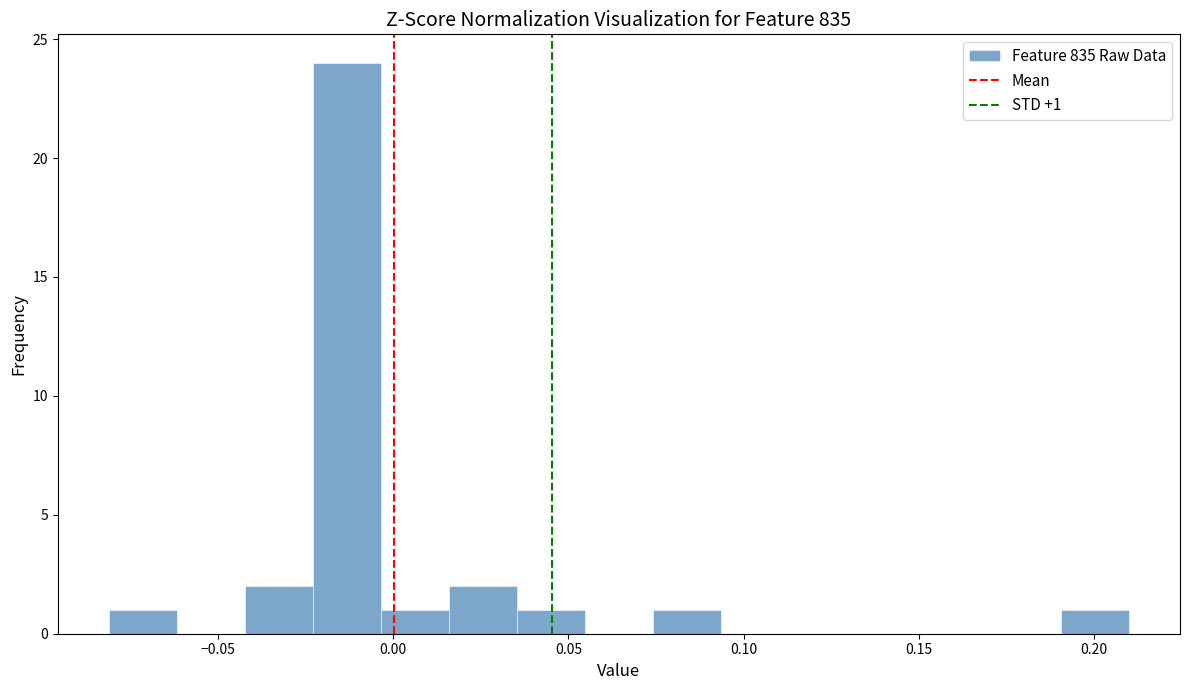

Around what value on the x-axis is the tallest bar? Give the approximate position of its centre, as read against the axis.

-0.015